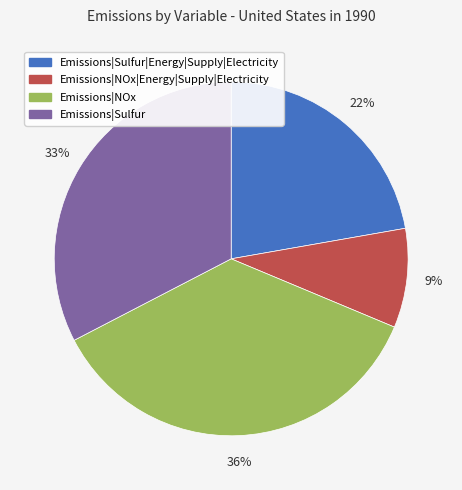

To the nearest percent, what is the difference between the Emissions|NOx|Energy|Supply|Electricity and Emissions|NOx slice percentages?

27%